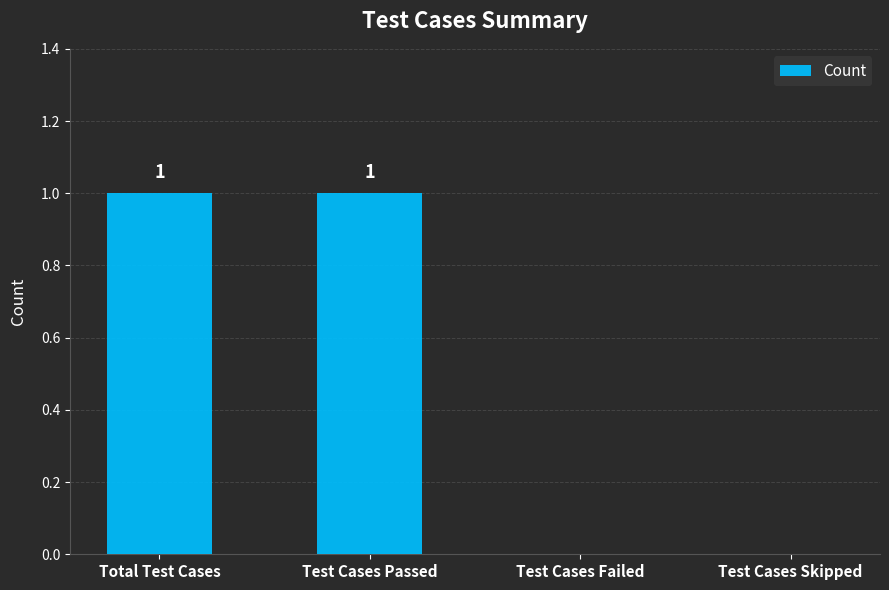

How many values are between 0 and 1?

4